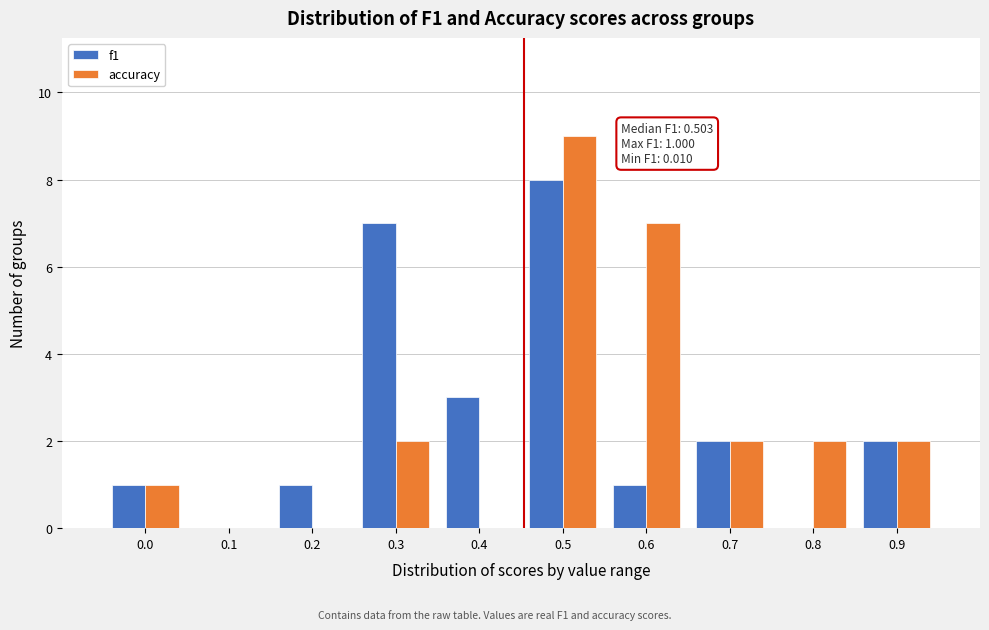

Reading left to right, transcribe all the data shown in this chart.

f1: 0.0=1	0.1=0	0.2=1	0.3=7	0.4=3	0.5=8	0.6=1	0.7=2	0.8=0	0.9=2
accuracy: 0.0=1	0.1=0	0.2=0	0.3=2	0.4=0	0.5=9	0.6=7	0.7=2	0.8=2	0.9=2